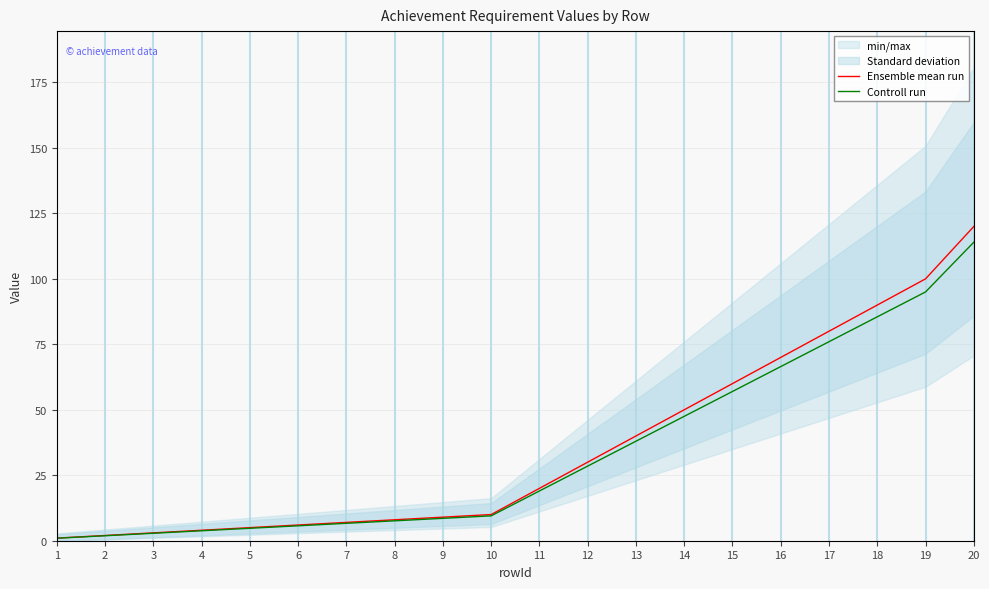

Is it true that Controll run equals 3.8 at 3?

False